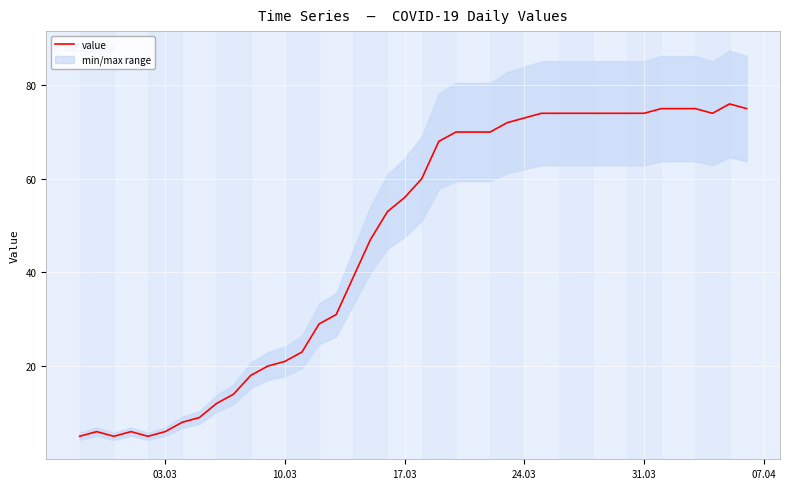

What is the maximum value for value?

76